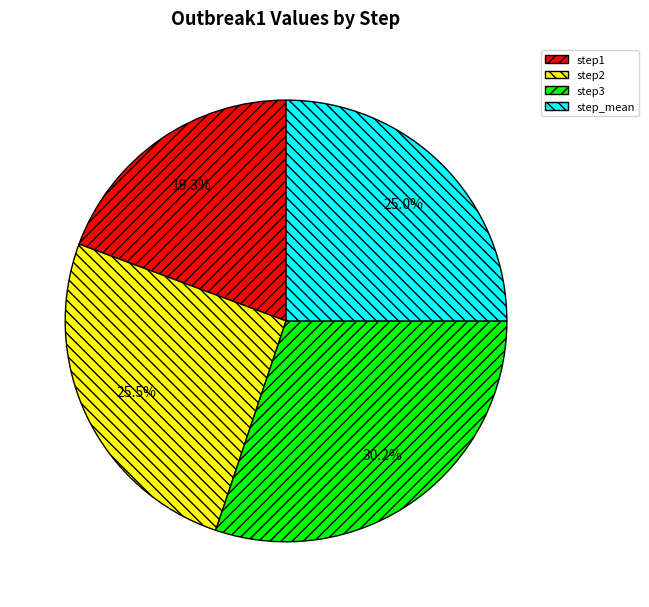

Count the number of slices in the pie.

4